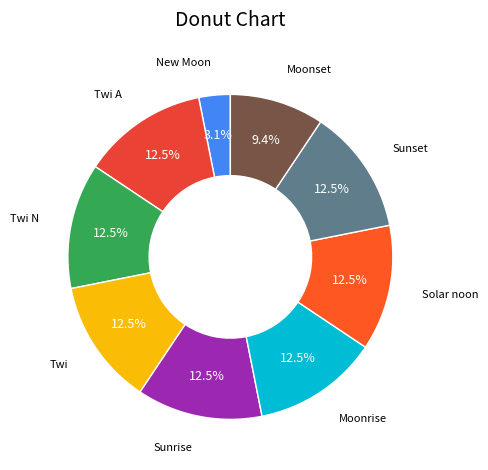

How many segments does this pie chart have?

9